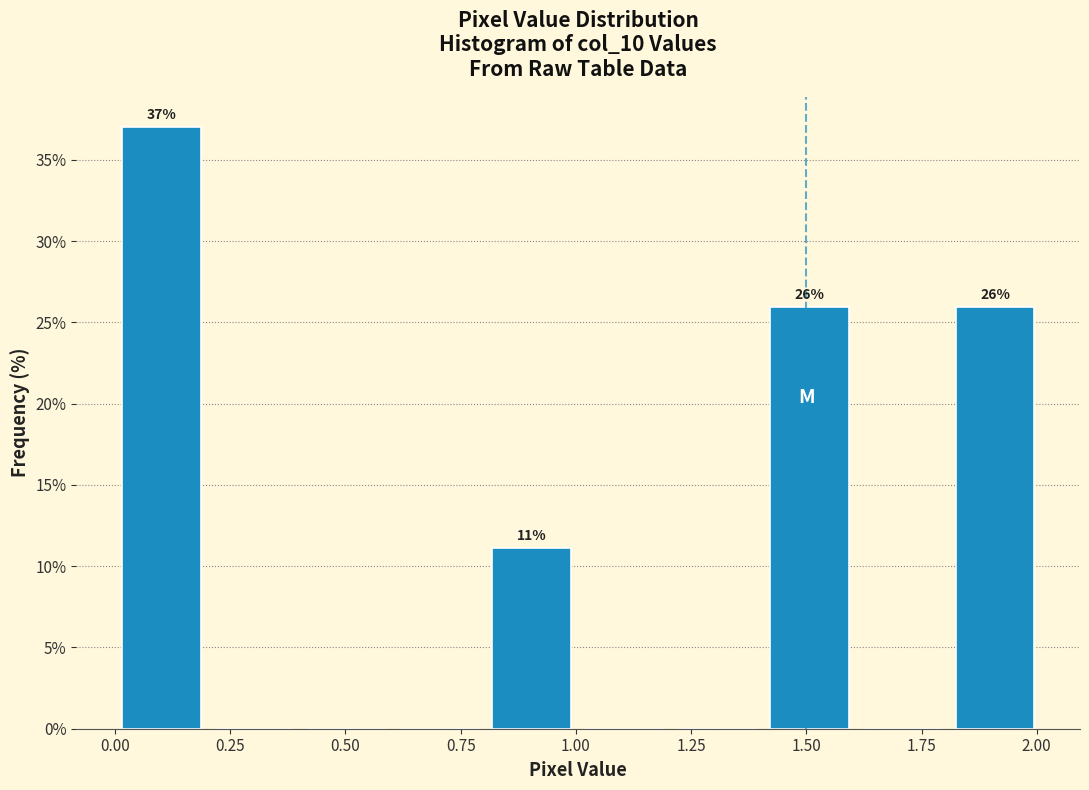

Which range on the x-axis has the tallest bar?

0.0 to 0.2